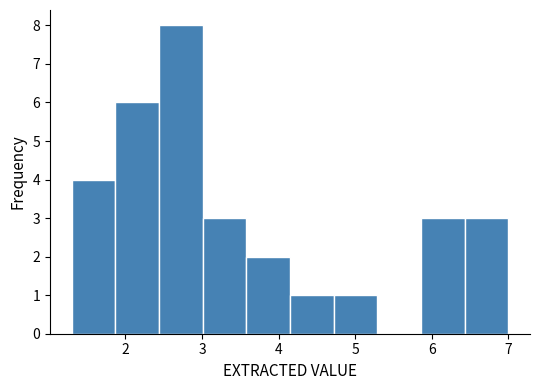

Reading left to right, transcribe this chart: for each bar, give the range it covers on the x-axis and its height. Neither the bar edges nor the heights are printed on the chart, so give them approximately, as read against the axes.

1.30 to 1.87: 4
1.87 to 2.44: 6
2.44 to 3.01: 8
3.01 to 3.58: 3
3.58 to 4.15: 2
4.15 to 4.72: 1
4.72 to 5.29: 1
5.29 to 5.86: 0
5.86 to 6.43: 3
6.43 to 7.00: 3